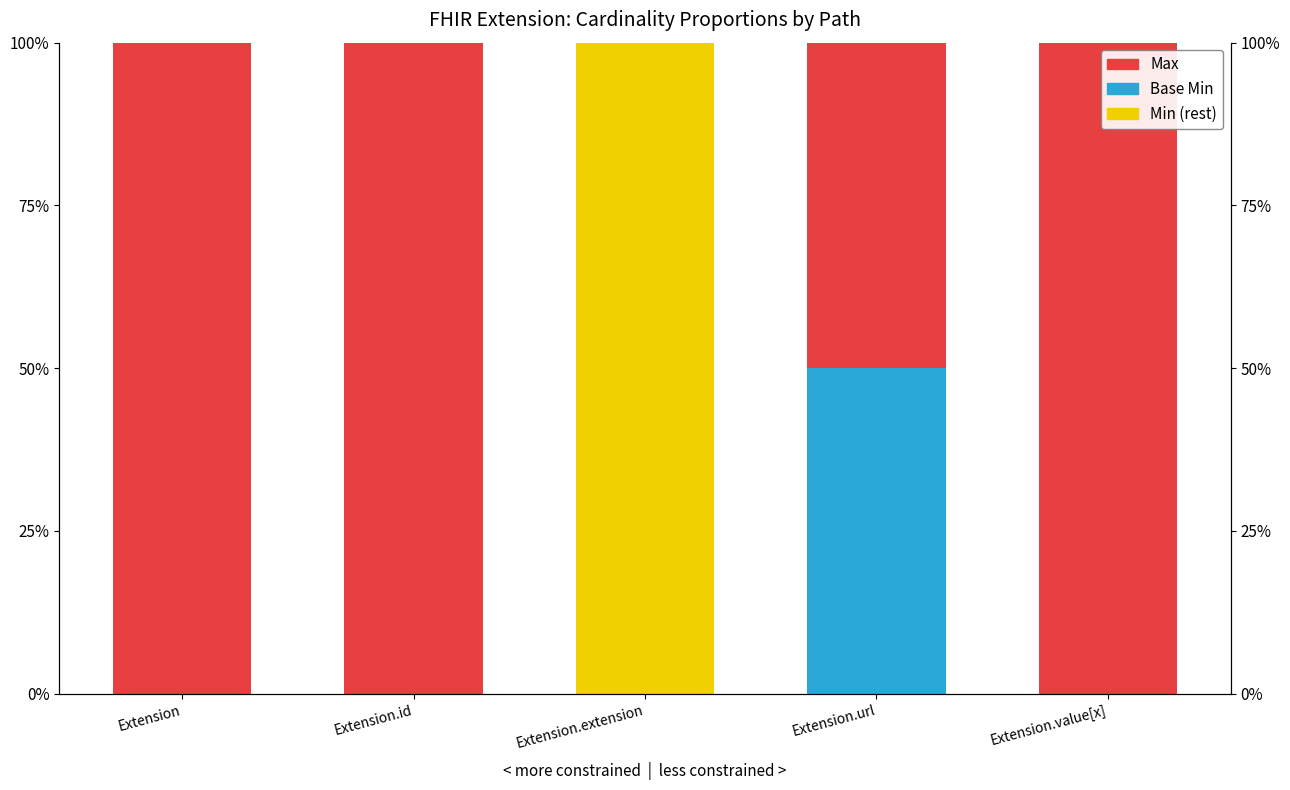

Read the Max value at Extension.url.

0.5